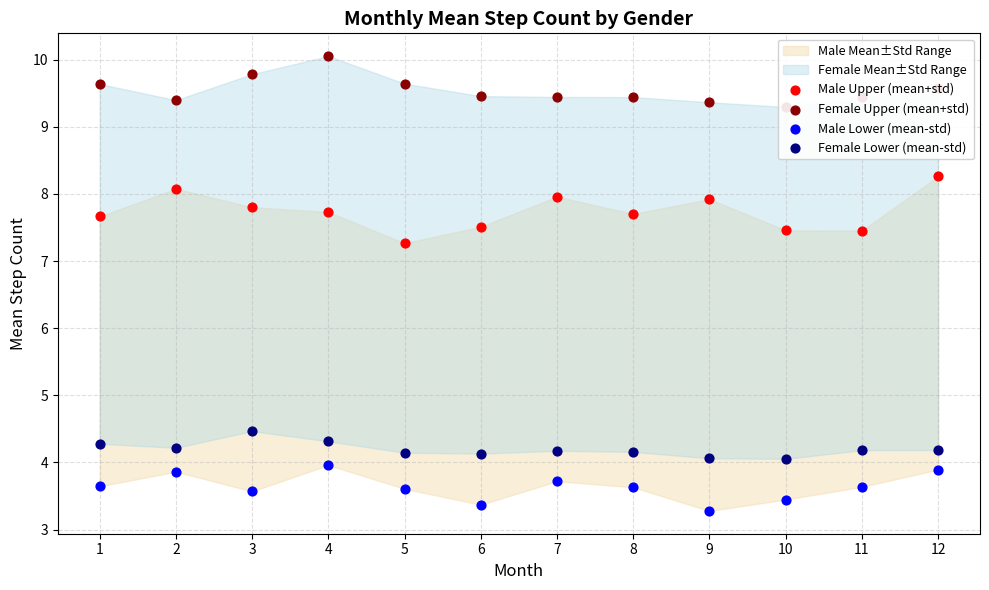

Which series contains the highest Y value?

Female Upper (mean+std)